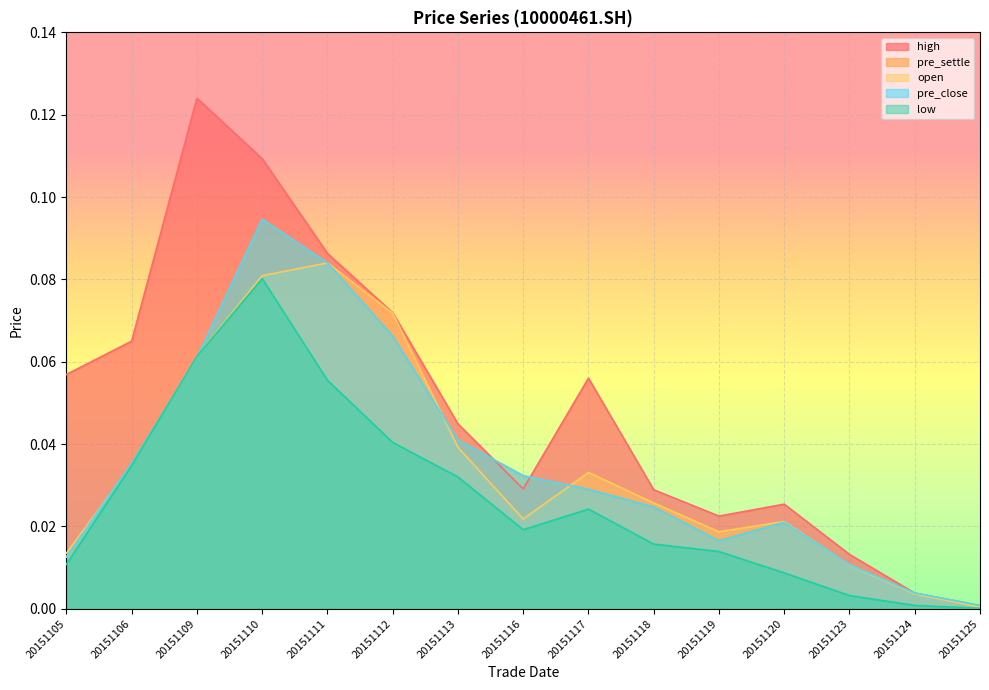

True or false: high has a value of 0.0 at 20151116.

True